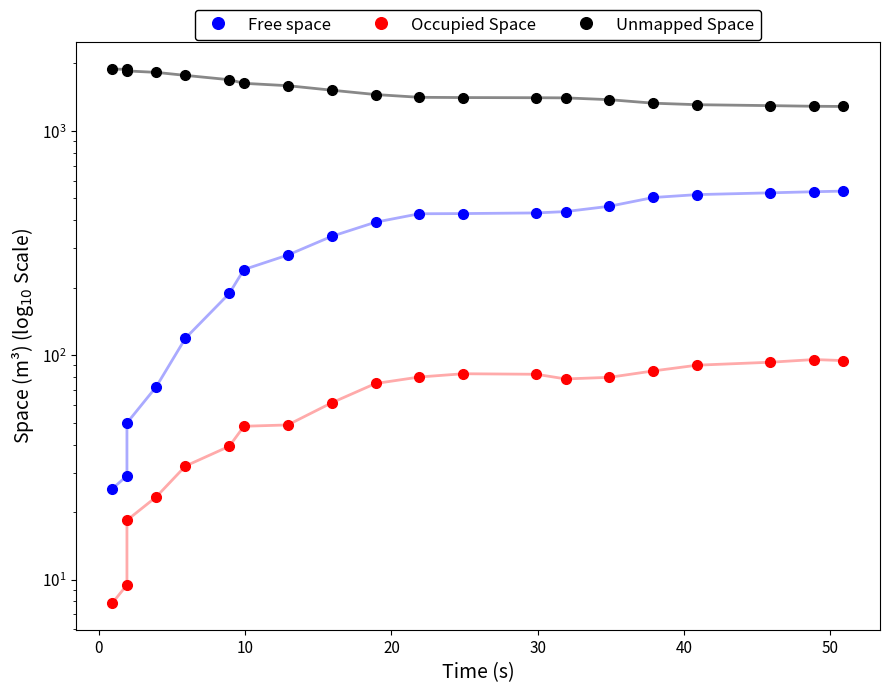

What is the minimum value for Unmapped Space?

1284.2